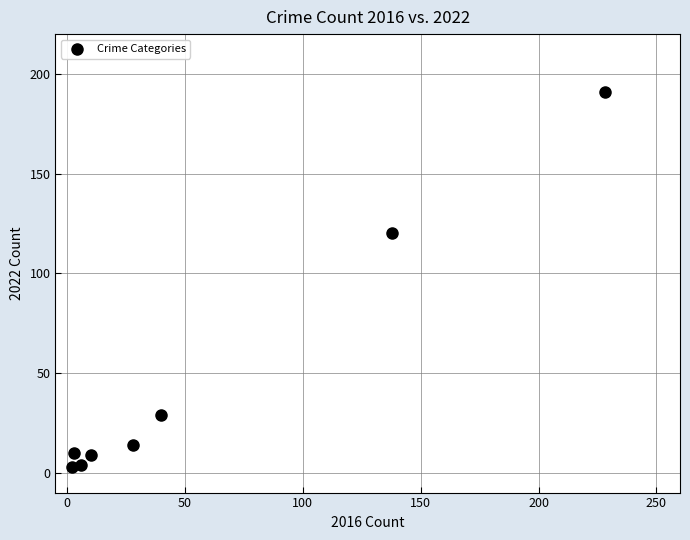

What Y value in the scatter plot is closest to 97?

120